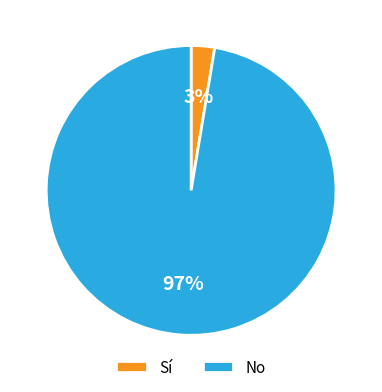

What is the majority slice?

No